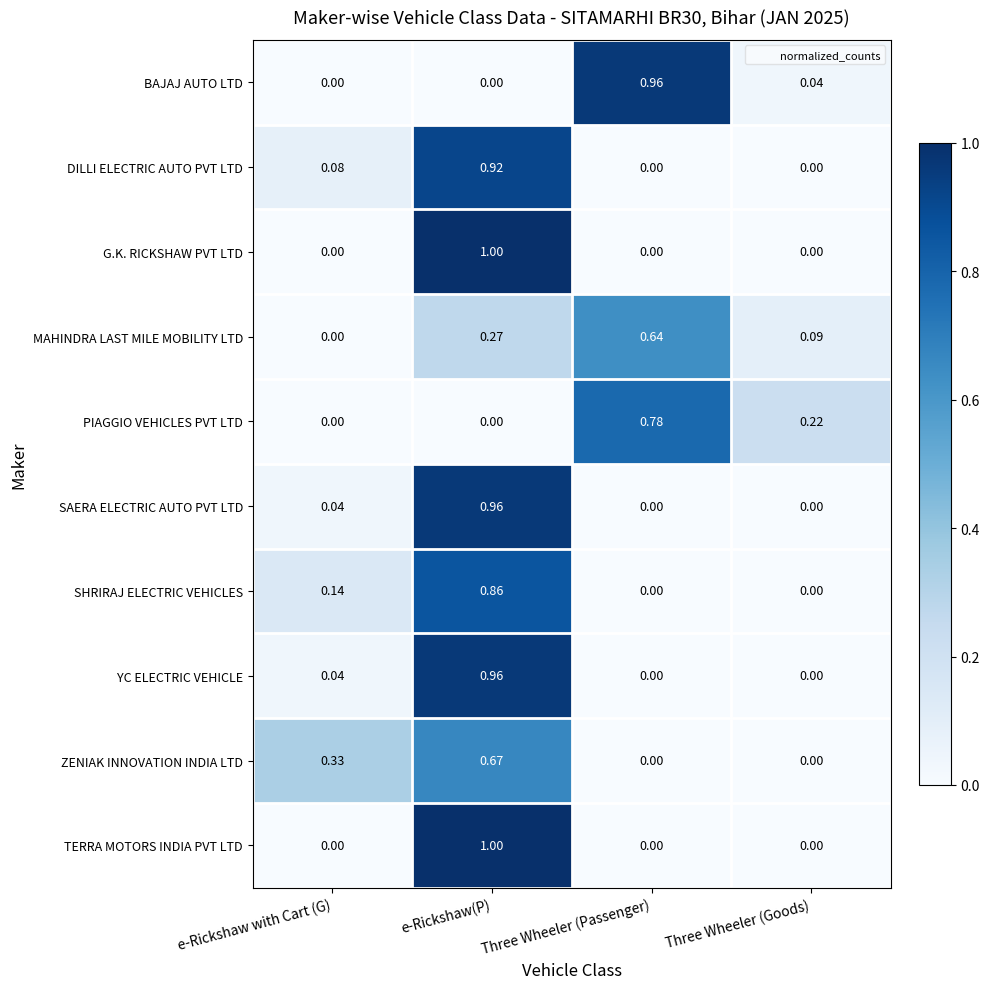

How many categories are shown in the chart?

4